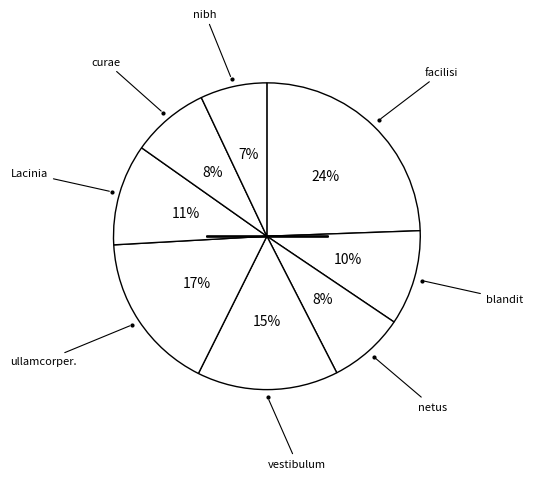

How many slices are in this pie chart?

8